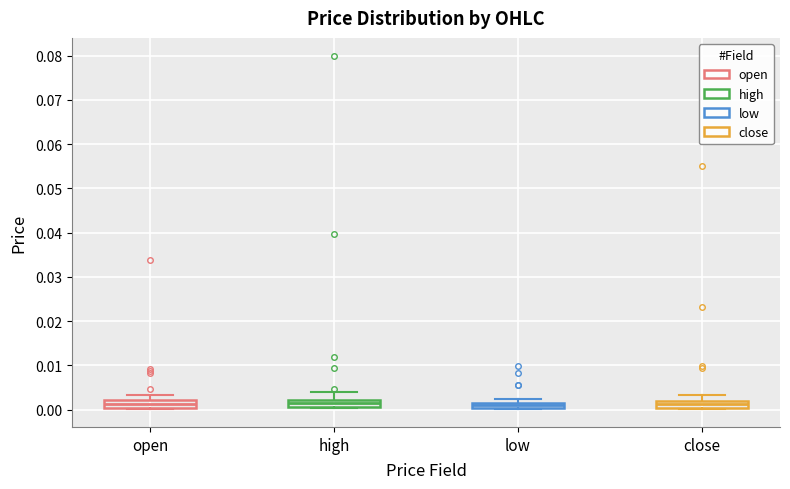

Where is the upper edge of the box for high on the y-axis? The values are not printed on the chart, so give them approximately, as read against the axis.

0.002